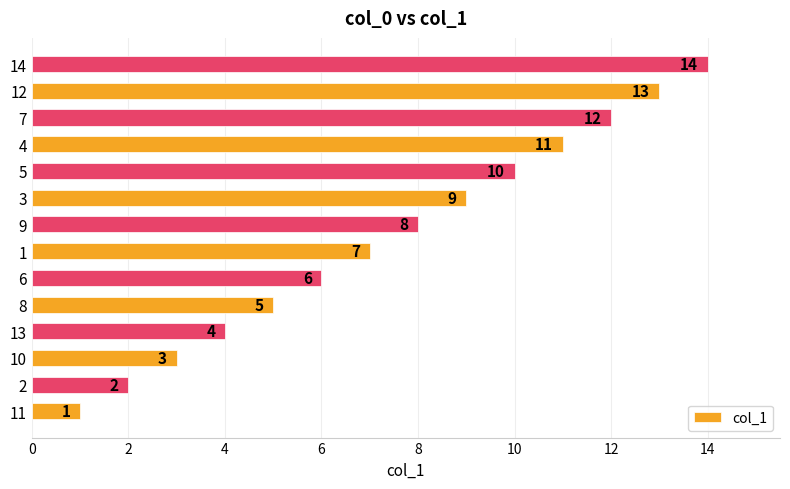

List the labels in order of value, largest first.

14, 12, 7, 4, 5, 3, 9, 1, 6, 8, 13, 10, 2, 11